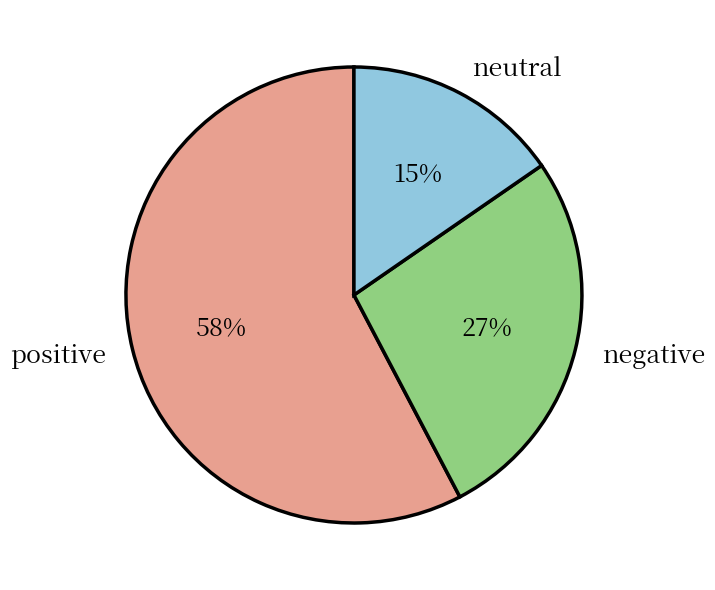

To the nearest percent, what percentage of the pie is negative?

27%